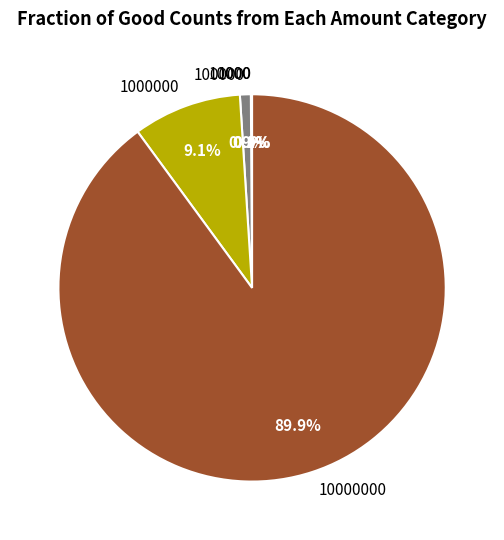

Does any single category account for the majority?

Yes